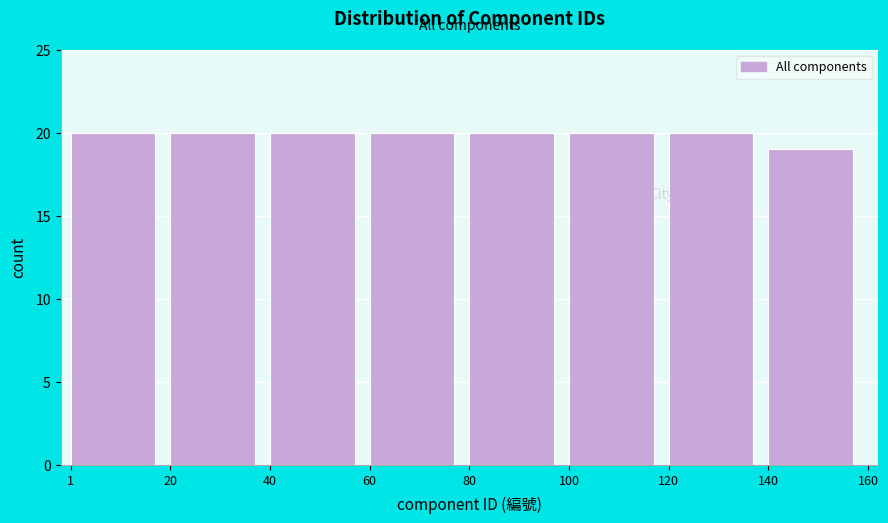

Reading left to right, transcribe this chart: for each bar, give the range it covers on the x-axis and its height. The values are not printed on the chart, so give them approximately, as read against the axis.

1 to 20: 20
20 to 40: 20
40 to 60: 20
60 to 80: 20
80 to 100: 20
100 to 120: 20
120 to 140: 20
140 to 160: 19